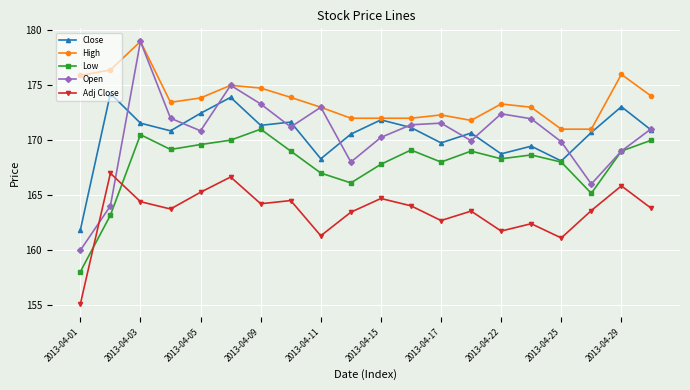

Which series has the largest range (max minus min)?

Open